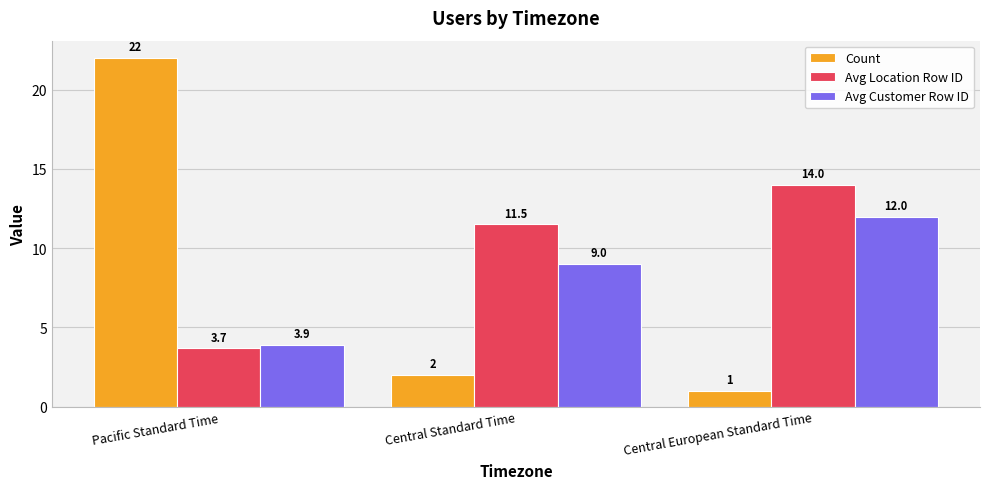

Reading left to right, what are all the values shown in this chart?

Count: Pacific Standard Time=22.0	Central Standard Time=2.0	Central European Standard Time=1.0
Avg Location Row ID: Pacific Standard Time=3.7	Central Standard Time=11.5	Central European Standard Time=14.0
Avg Customer Row ID: Pacific Standard Time=3.9	Central Standard Time=9.0	Central European Standard Time=12.0